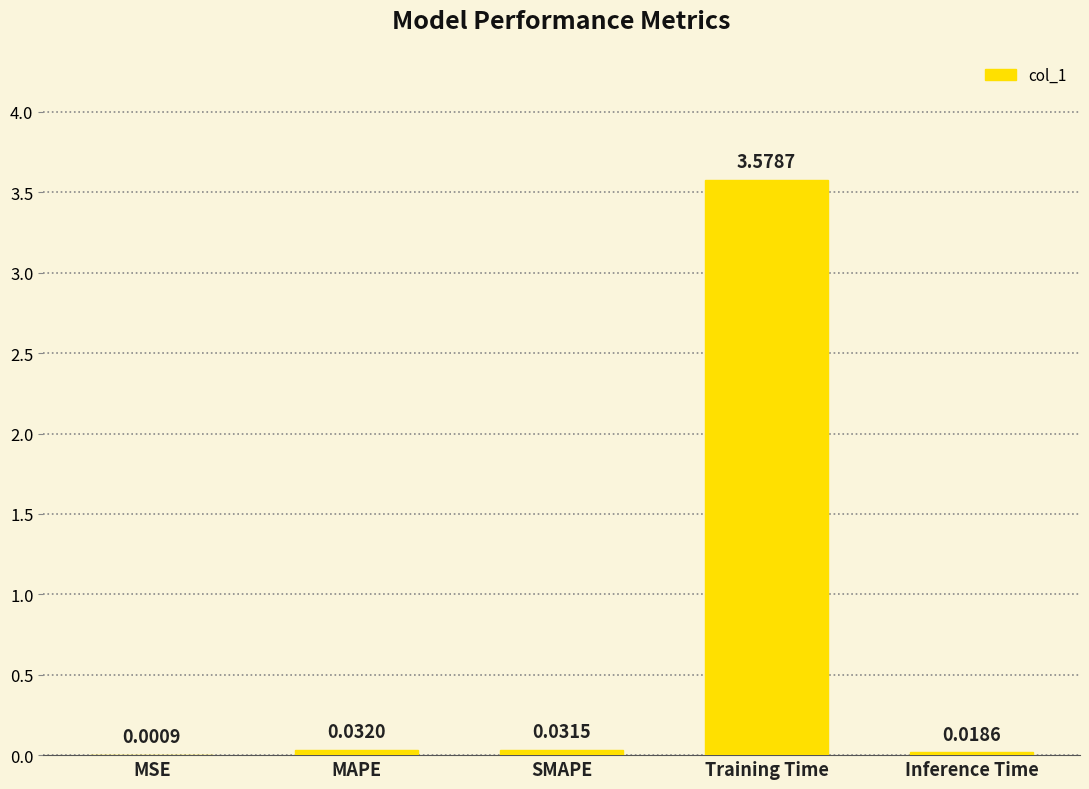

How many categories are shown in the chart?

5